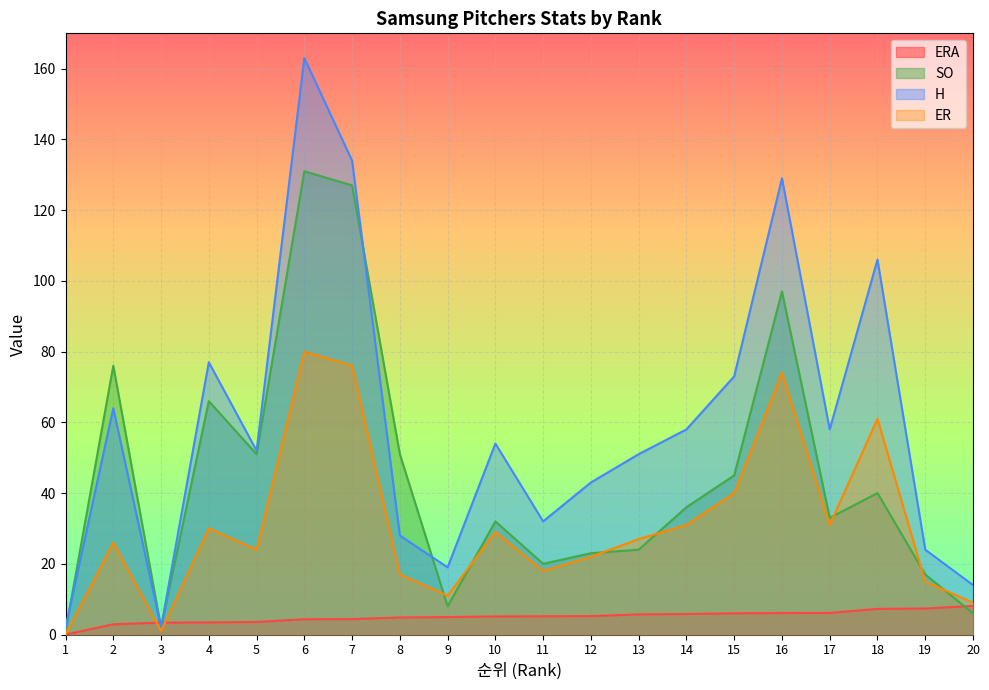

Which series has the largest range (max minus min)?

H